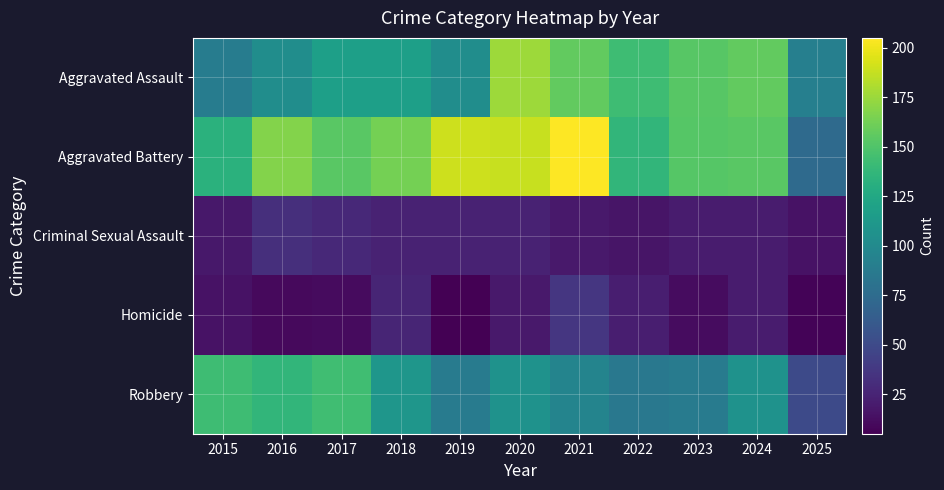

Which series has the largest total across all categories?

Aggravated Battery